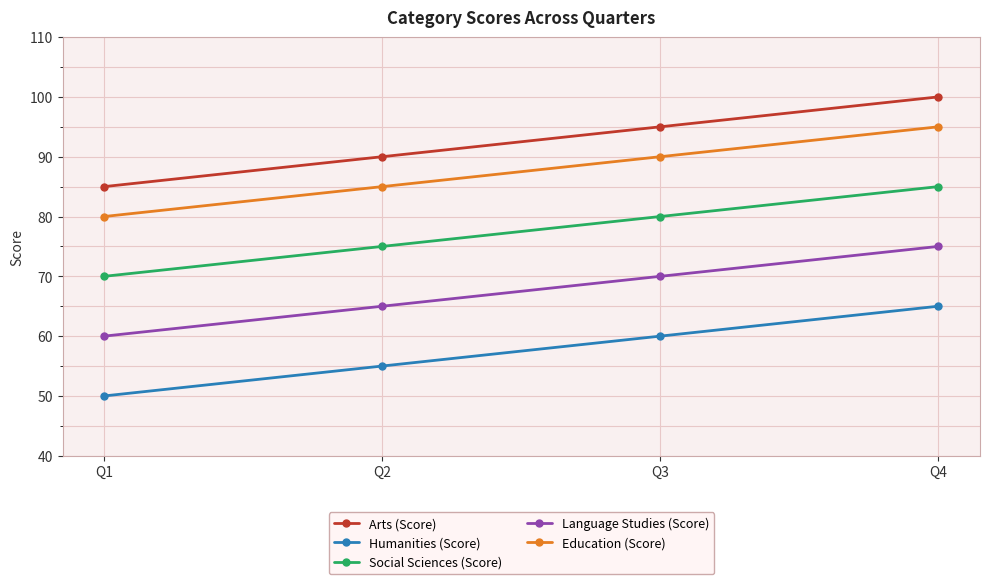

What is the sum of the Language Studies (Score) values at Q4 and Q2?

140